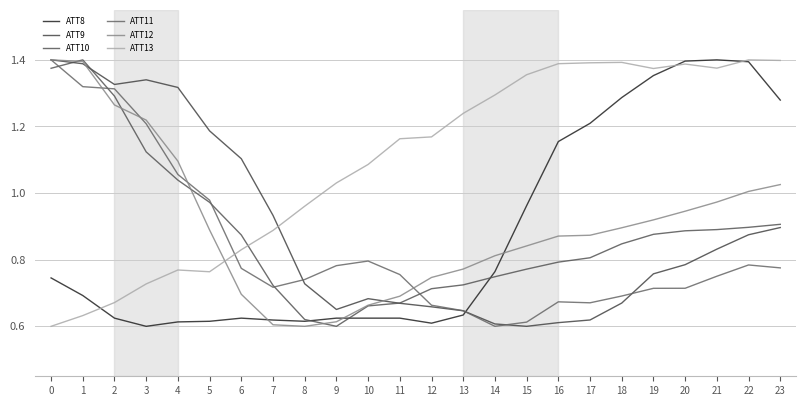

Is this an area chart (filled region under the line)?

No